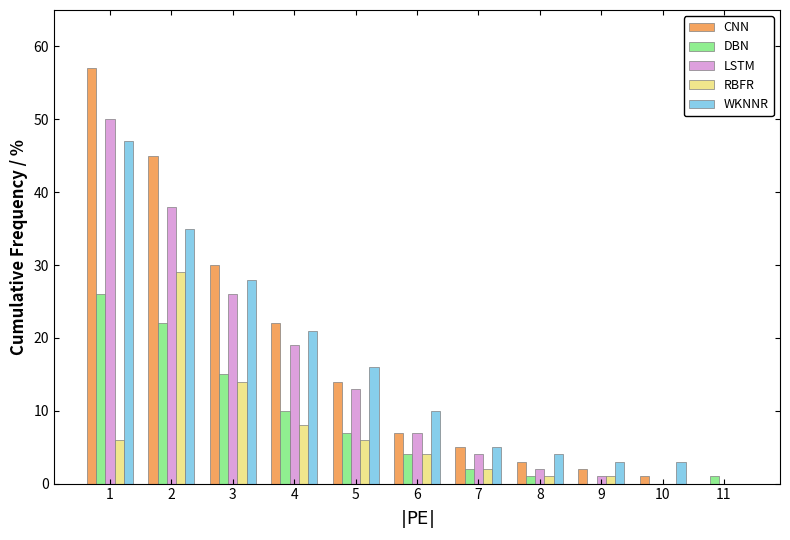

What is the sum of all RBFR values?

71